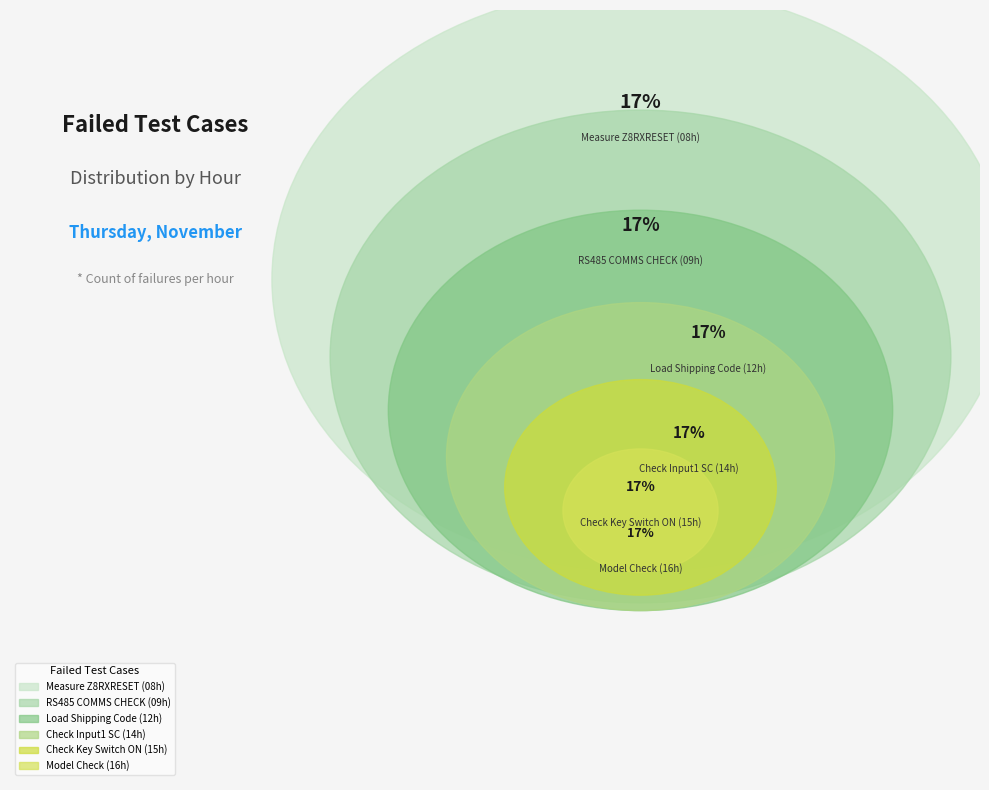

To the nearest percent, what is the average slice percentage?

17%